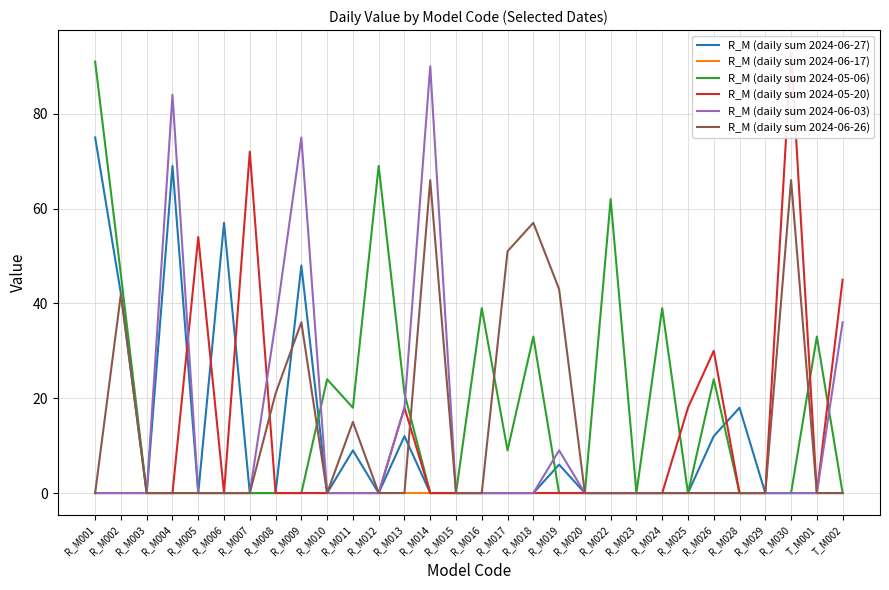

True or false: R_M (daily sum 2024-05-06) and R_M (daily sum 2024-06-27) cross at least once.

True